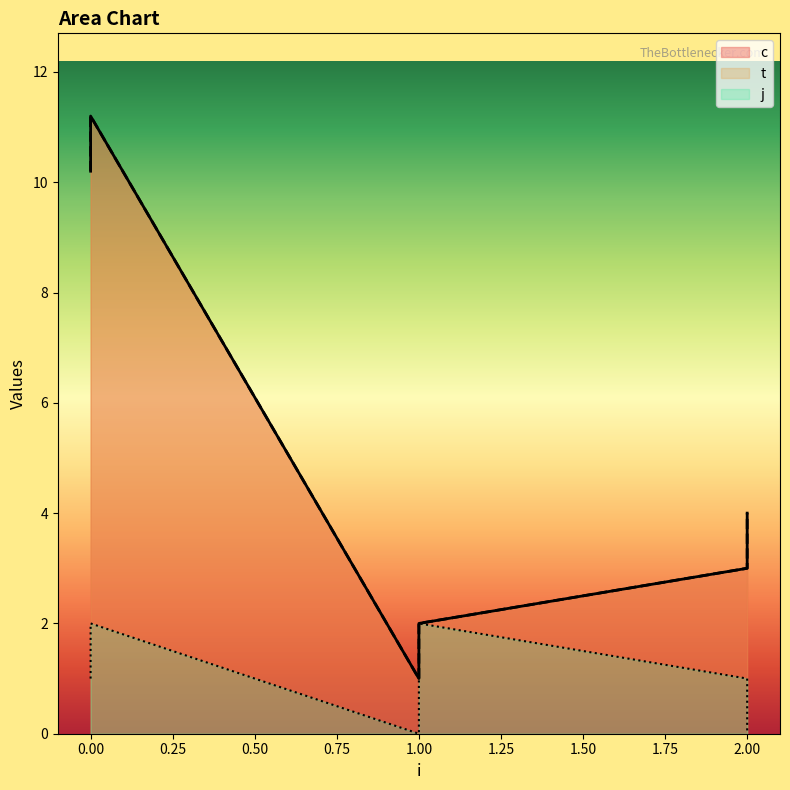

How many interior local peaks does the c series have?

1